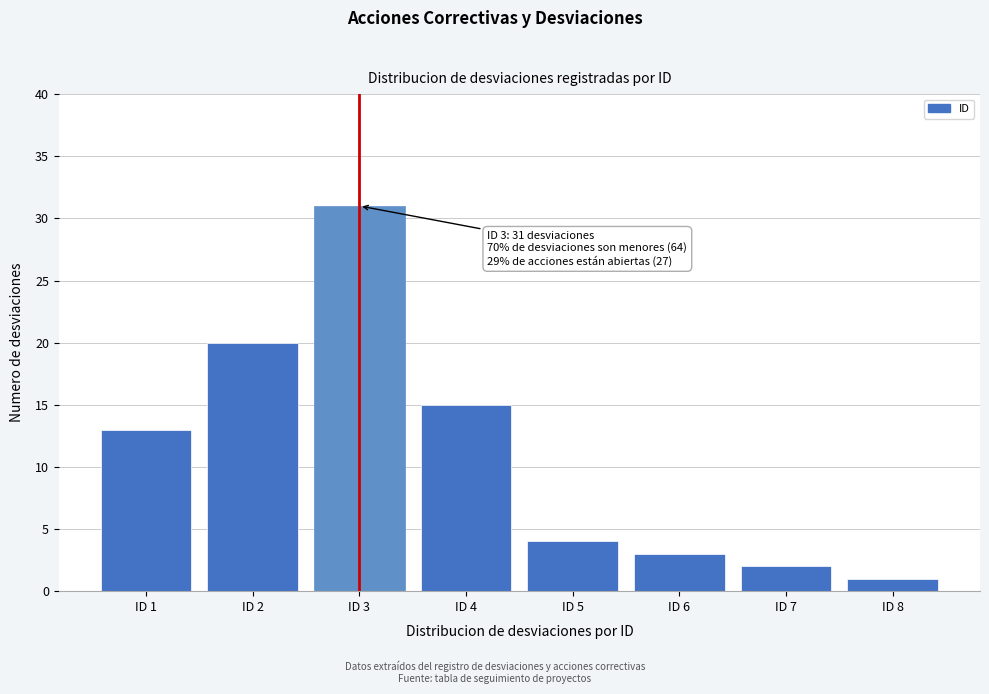

Reading right to left, list all the values displayed in this chart.

ID 8=1	ID 7=2	ID 6=3	ID 5=4	ID 4=15	ID 3=31	ID 2=20	ID 1=13